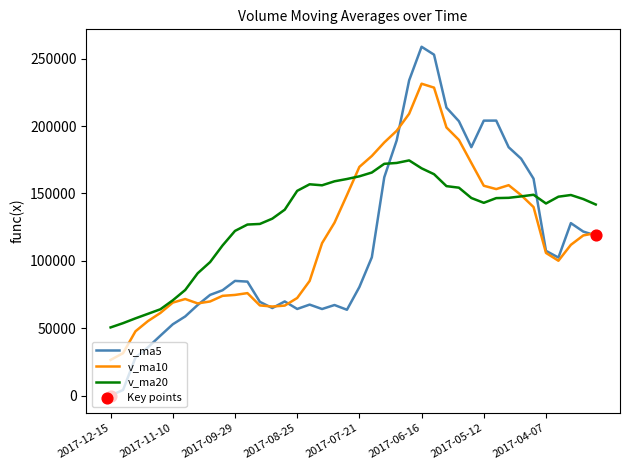

Which series has the largest total across all categories?

v_ma20